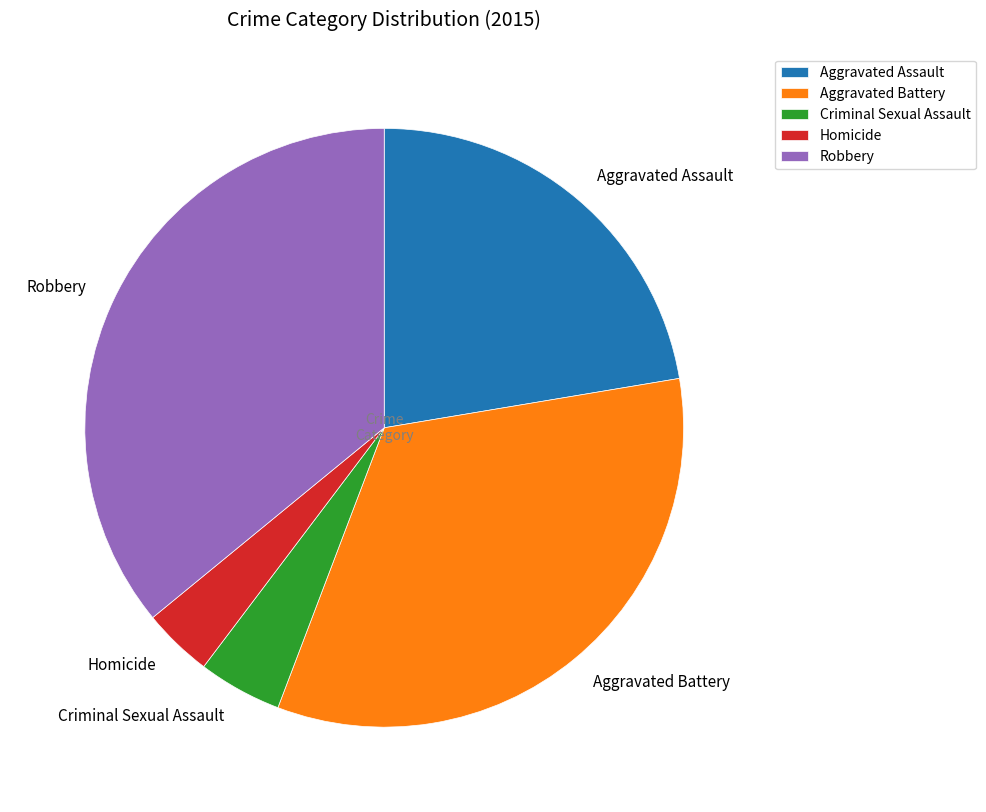

How many slices are in this pie chart?

5